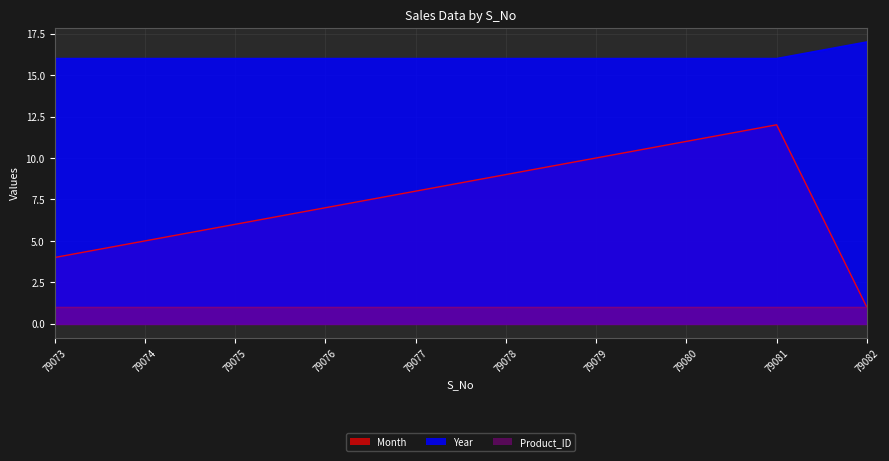

What is the difference between the second highest and minimum values in the Month series?

10